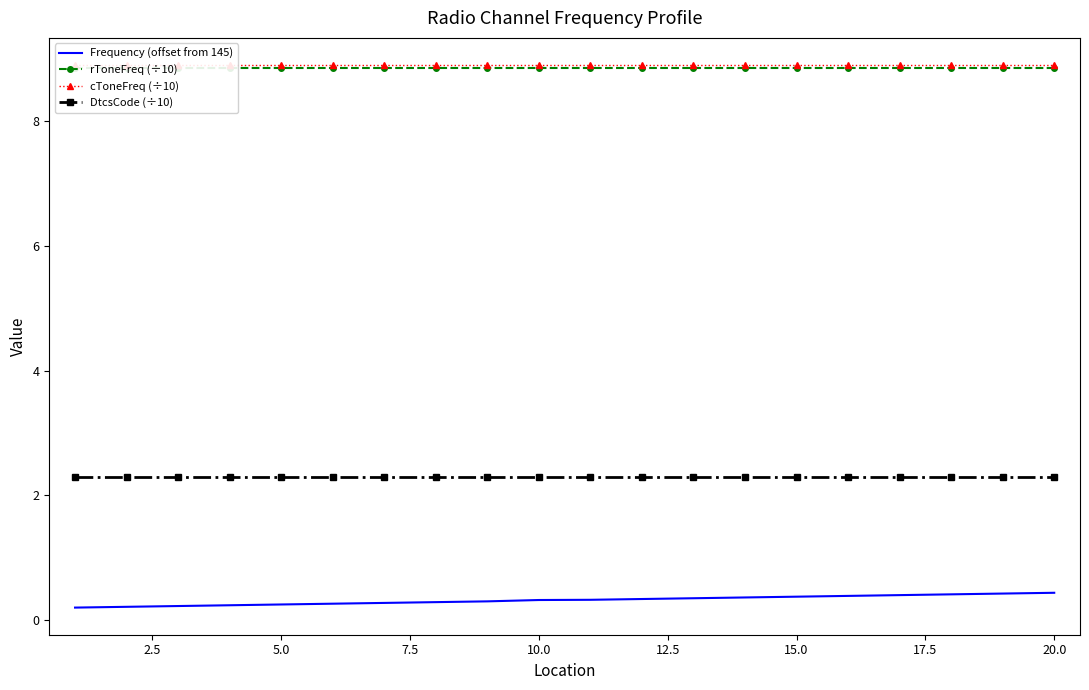

What is the lowest value of the DtcsCode (÷10) series?

2.3